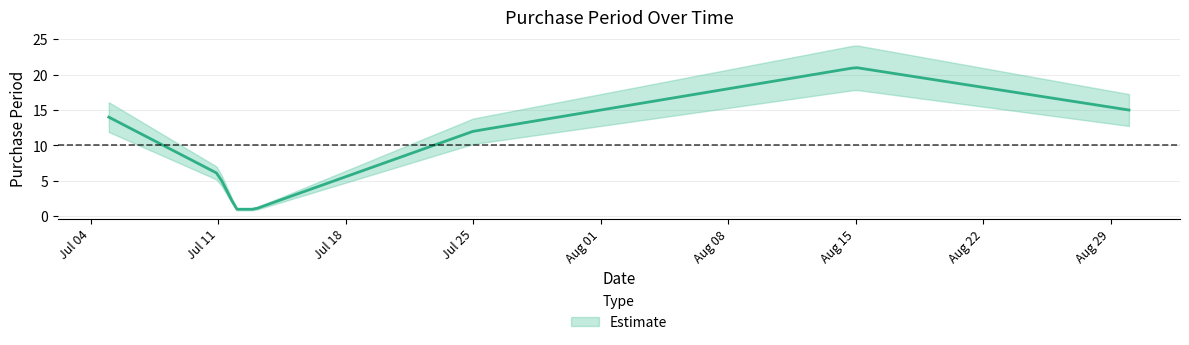

How many values are below 12?

3